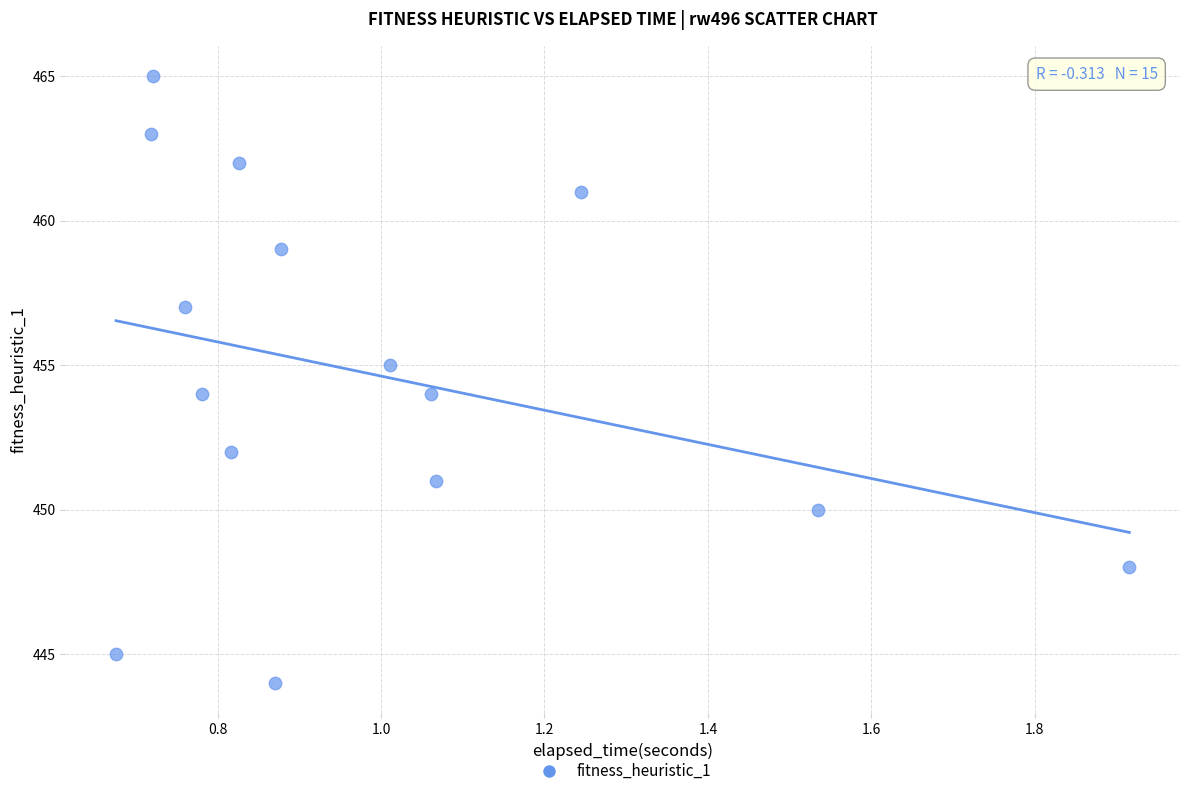

What is the range of Y values (max minus min)?

21